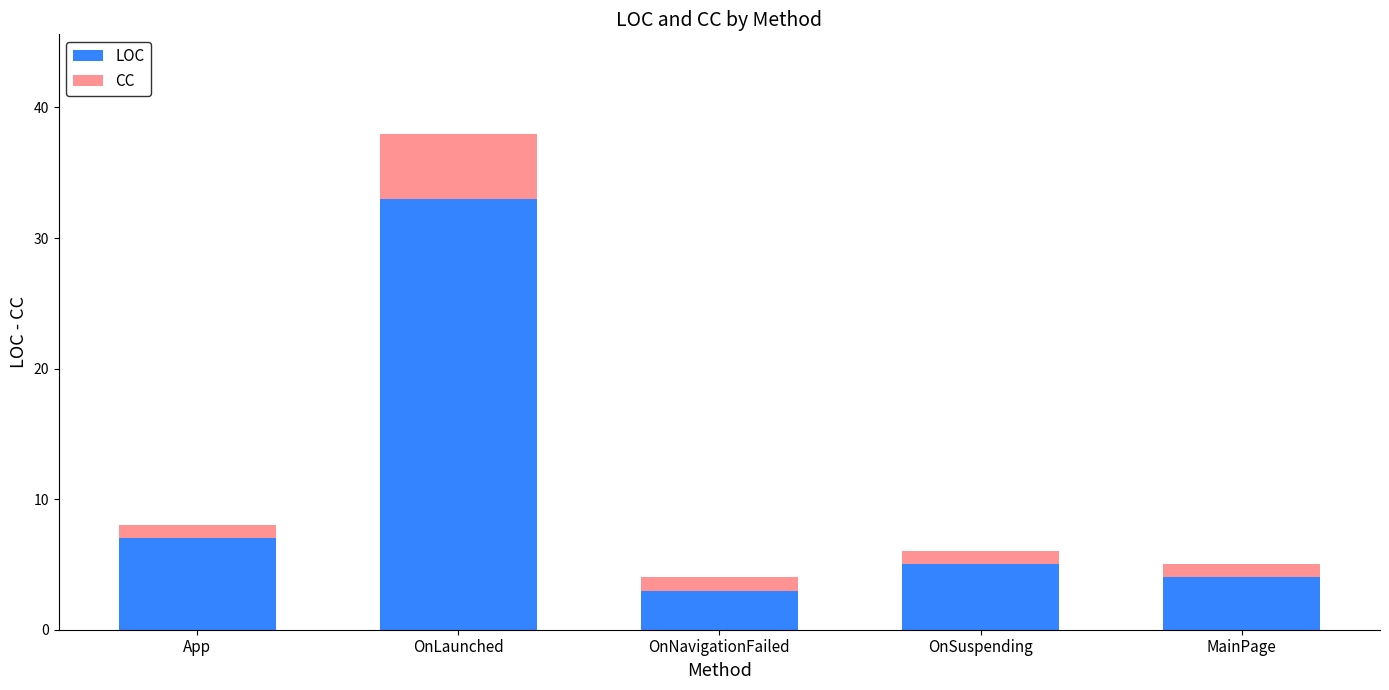

At which label is LOC closest to 18?

App